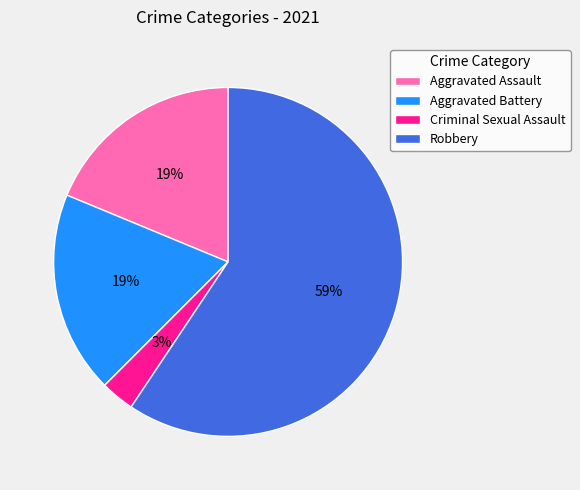

Which category has the biggest portion of the pie?

Robbery